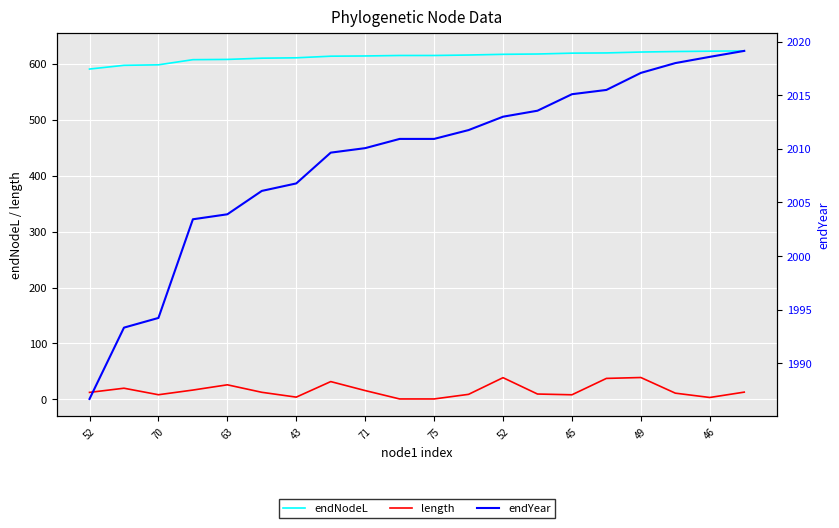

Which series has the largest total across all categories?

endYear